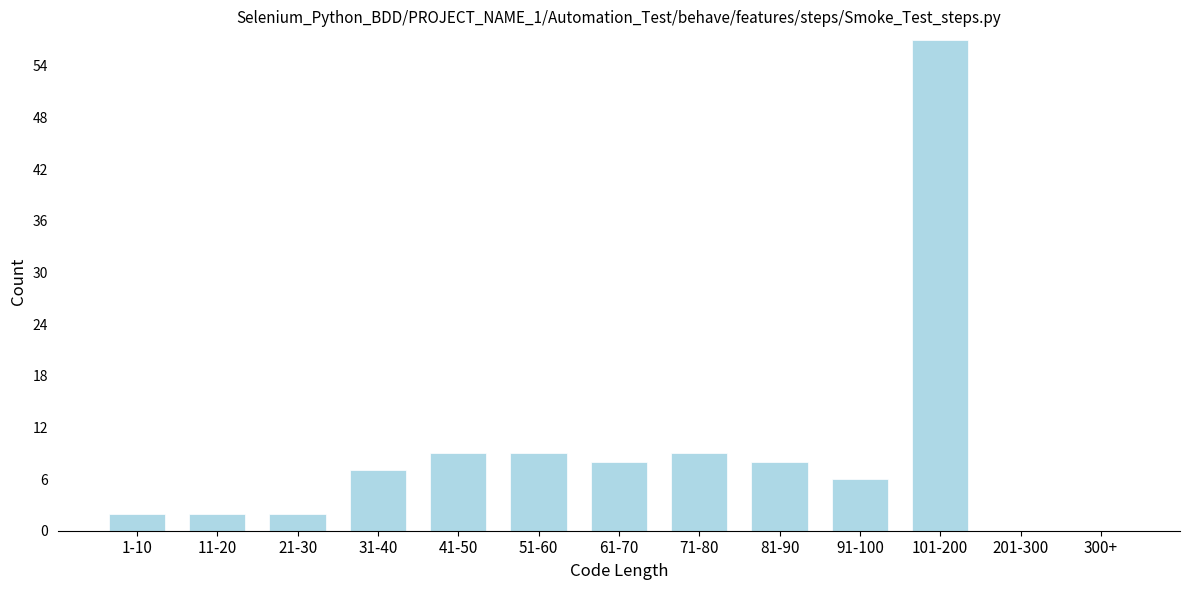

Reading left to right, list all the values displayed in this chart.

1-10=2	11-20=2	21-30=2	31-40=7	41-50=9	51-60=9	61-70=8	71-80=9	81-90=8	91-100=6	101-200=57	201-300=0	300+=0